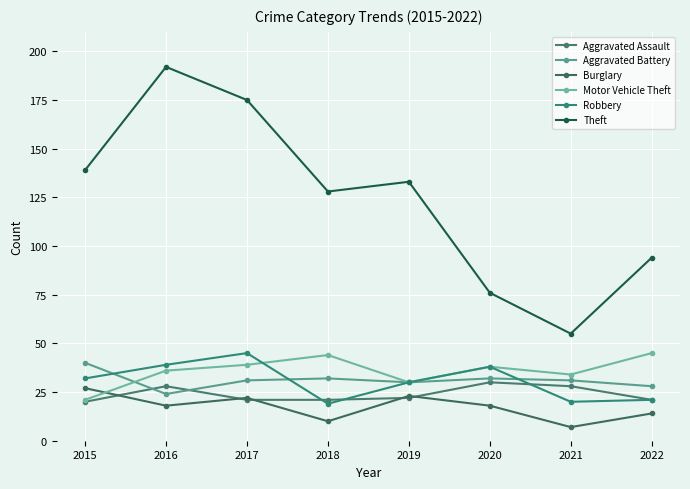

What is the average value of the Burglary series?

17